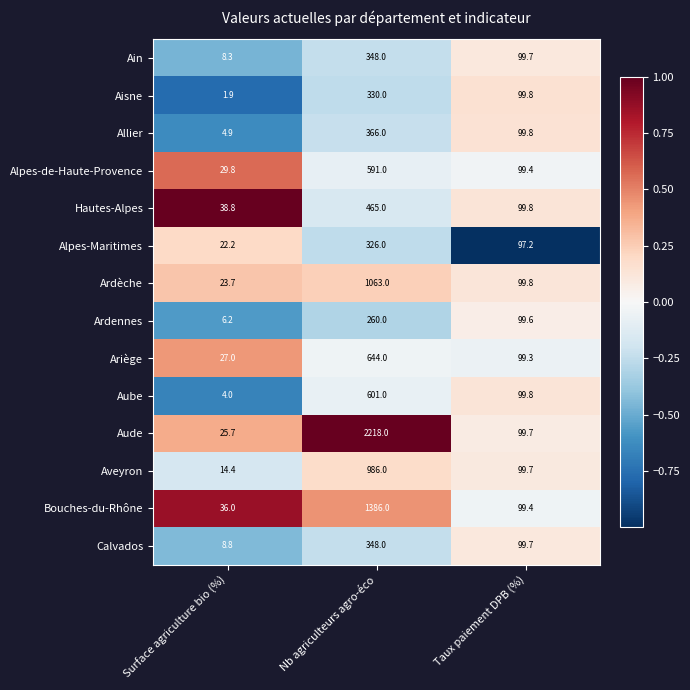

List the labels in order of Ariège value, smallest first.

Surface agriculture bio (%), Taux paiement DPB (%), Nb agriculteurs agro-éco